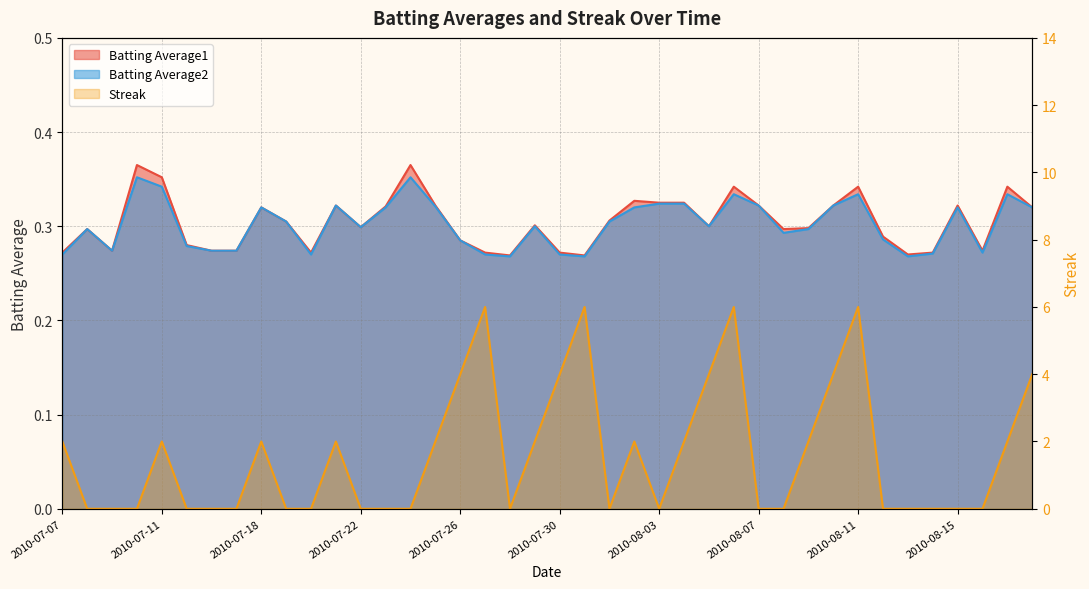

True or false: Batting Average2 and Batting Average1 cross at least once.

False